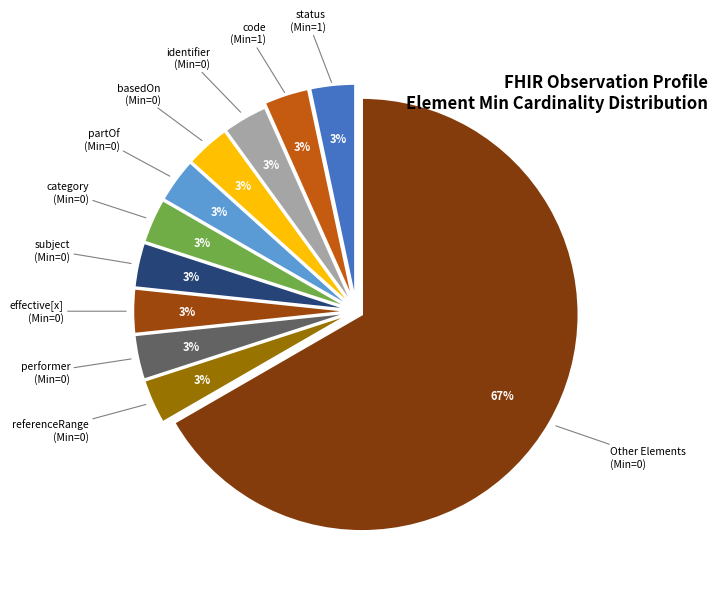

How many segments does this pie chart have?

11